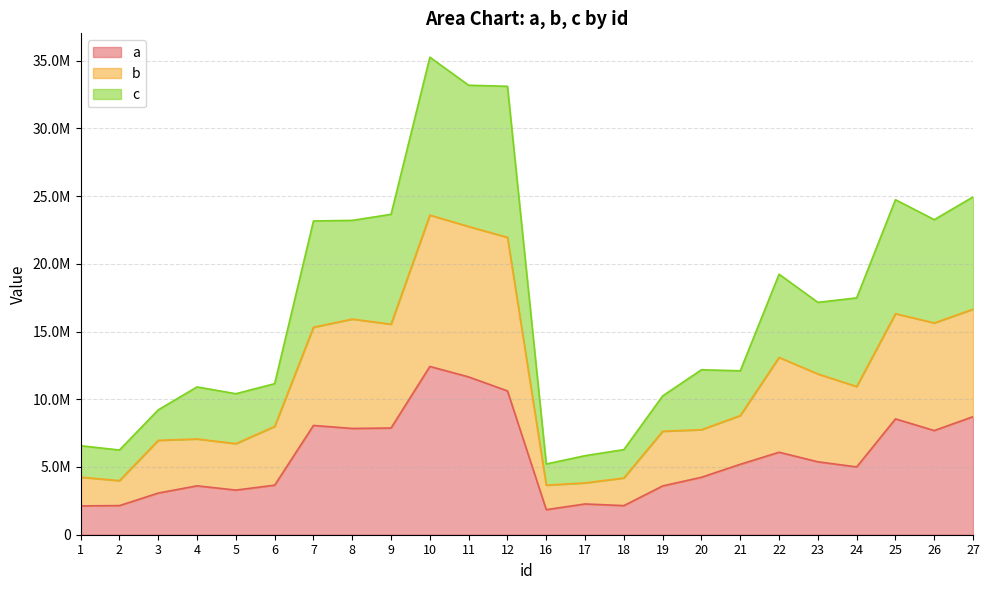

Count the number of categories in the chart.

24